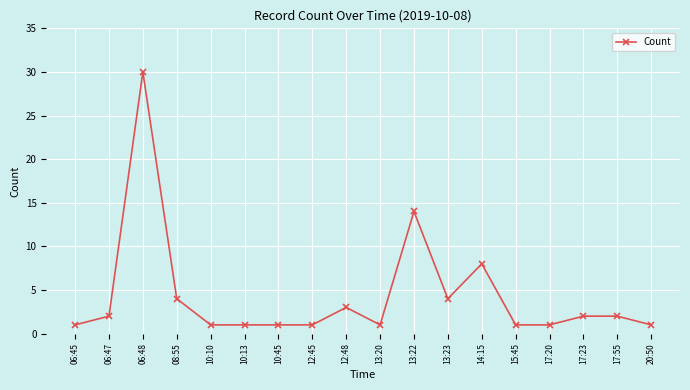

True or false: the data has more than 1 interior local peaks.

True